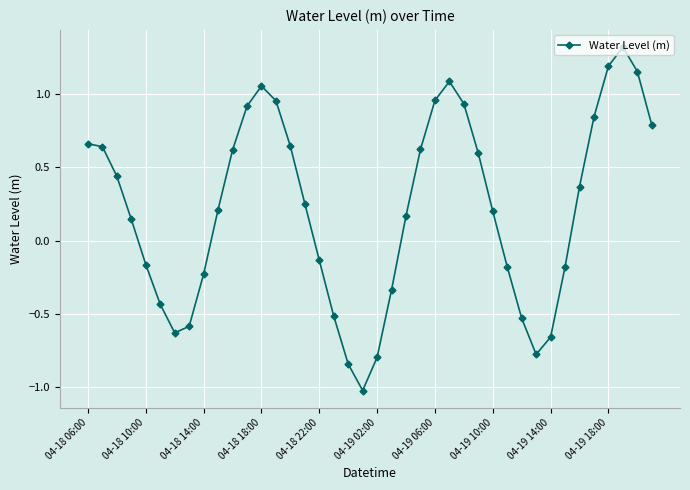

What is the greatest value displayed?

1.3